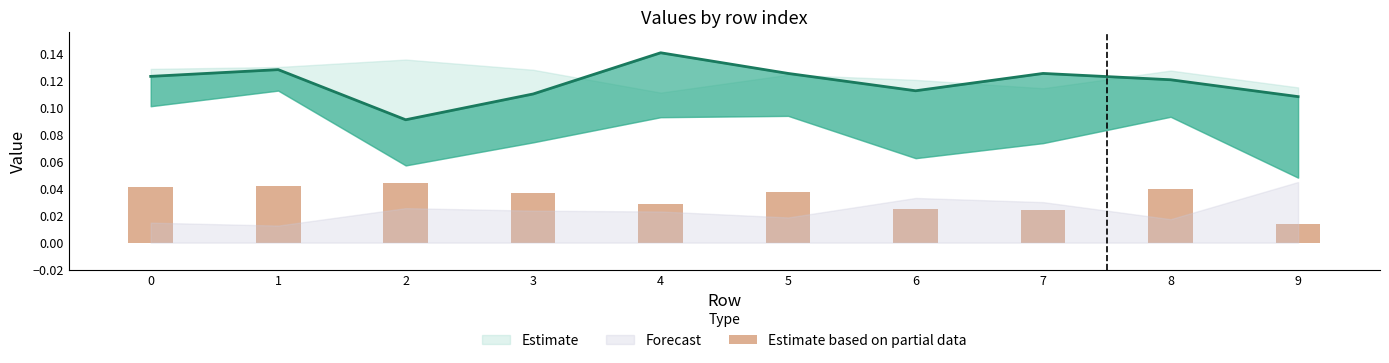

Are the bars horizontal?

No